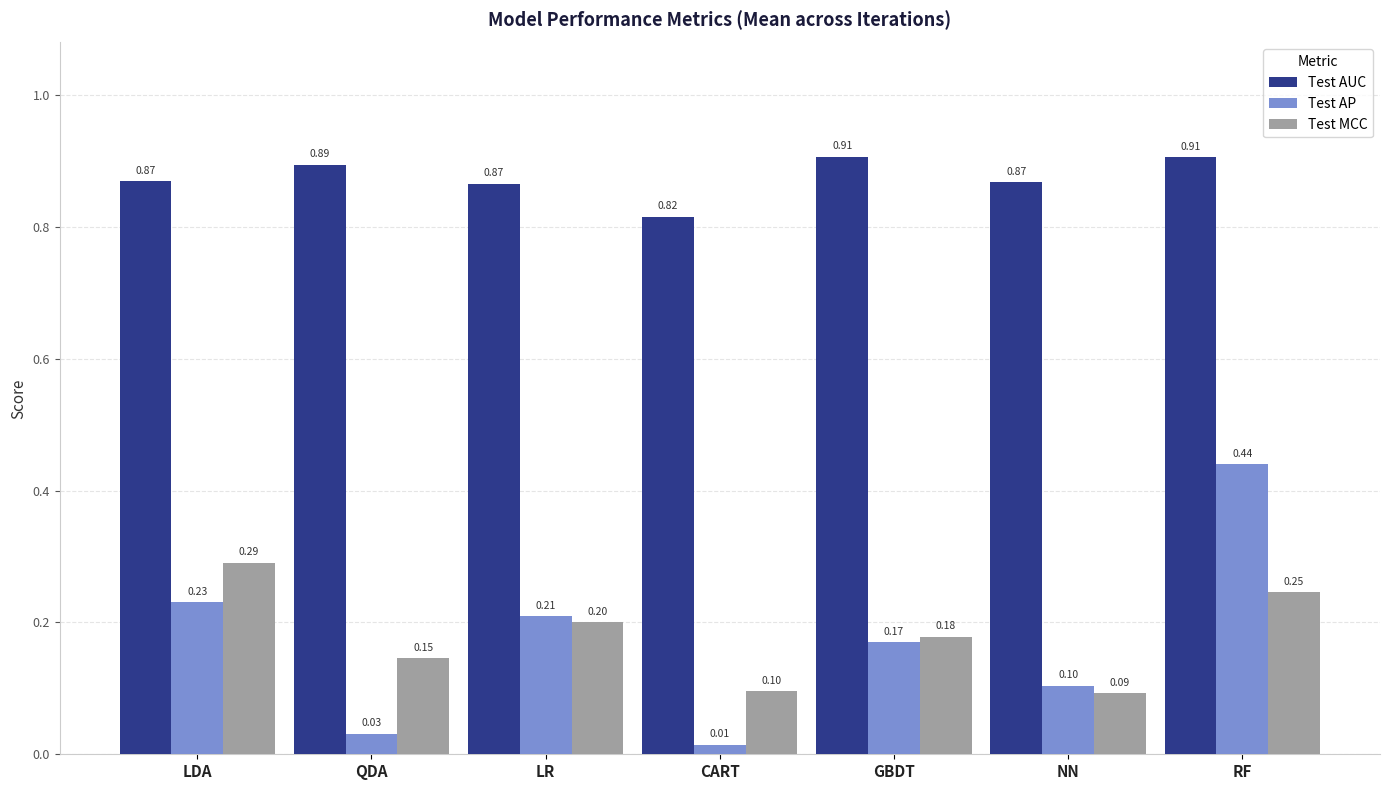

Between GBDT and NN, which series saw the biggest shift?

Test MCC